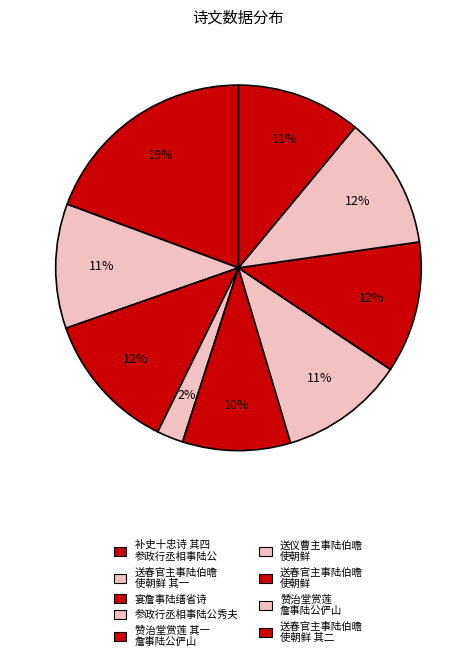

How many segments does this pie chart have?

9